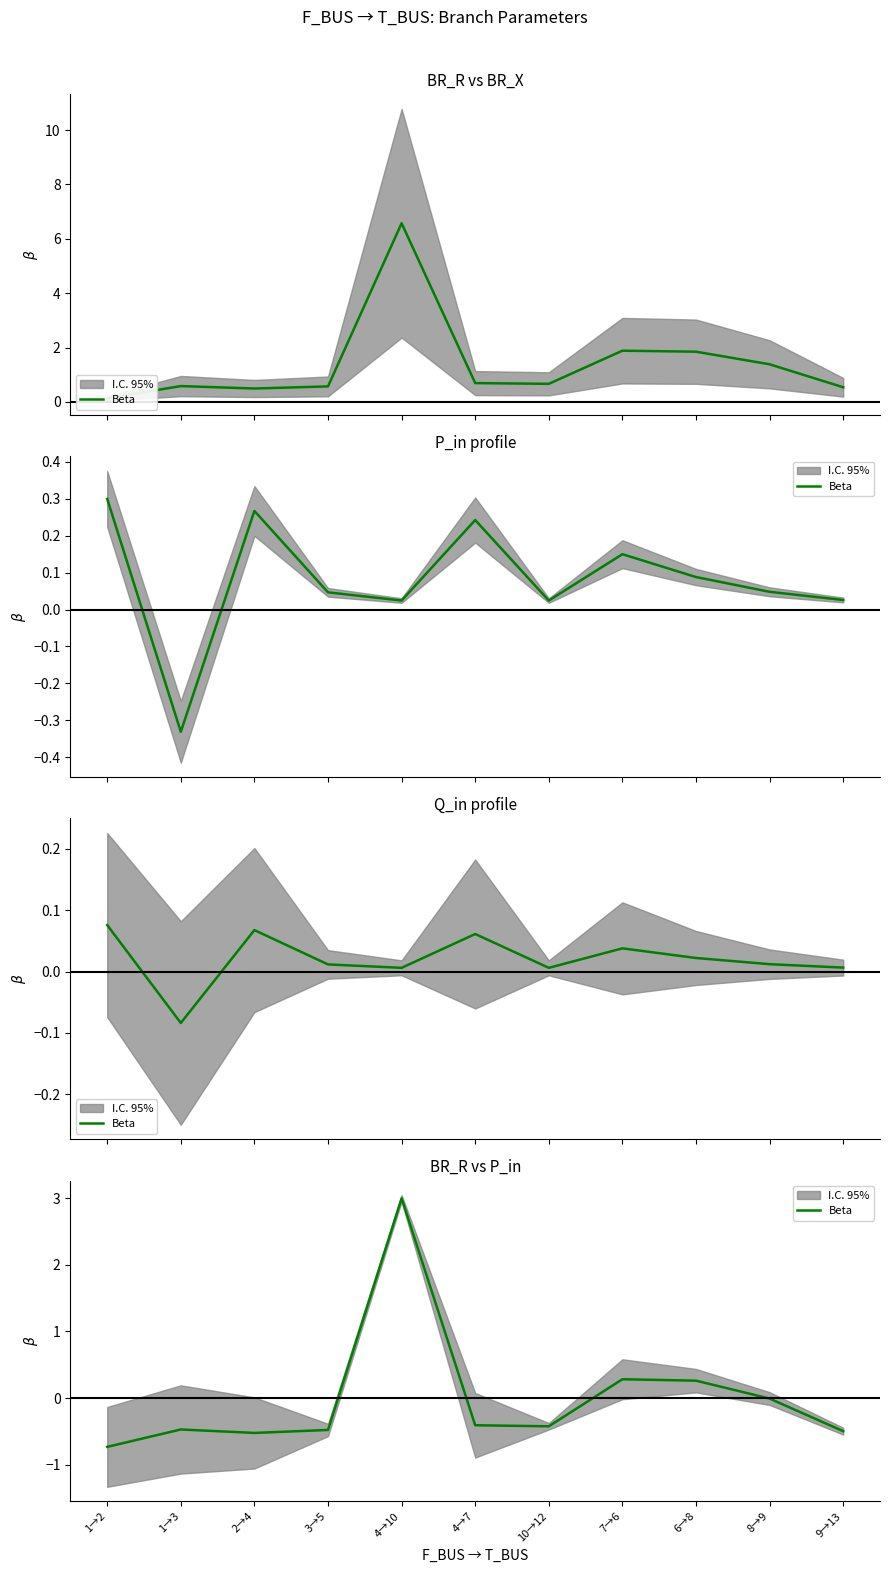

Reading left to right, extract all data points from this chart.

1→2=-0.7	1→3=-0.5	2→4=-0.5	3→5=-0.5	4→10=3.0	4→7=-0.4	10→12=-0.4	7→6=0.3	6→8=0.3	8→9=-0.0	9→13=-0.5